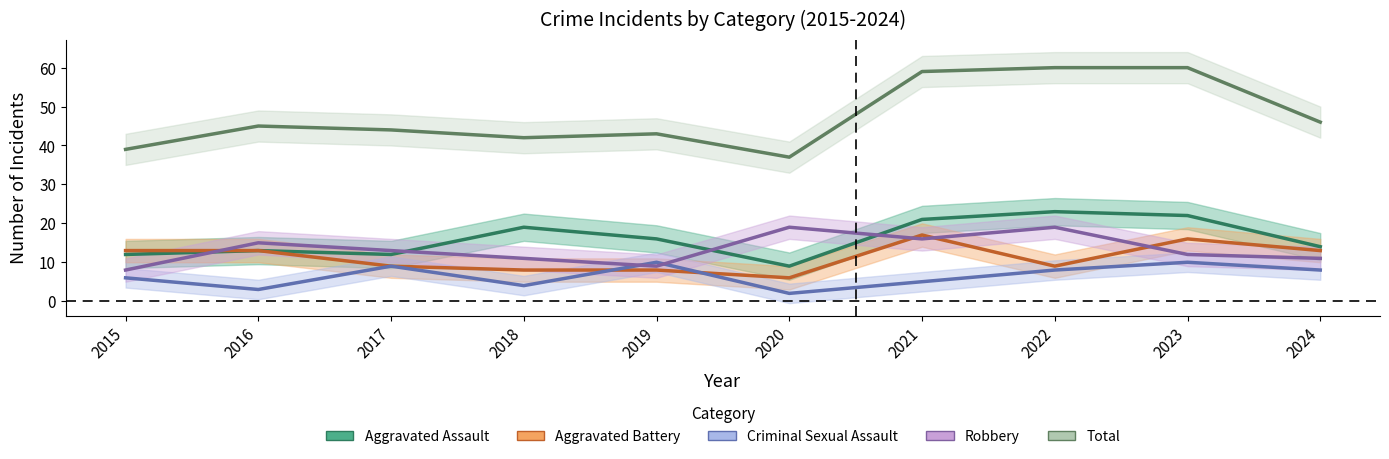

What is the total value across all series at 2024?

92